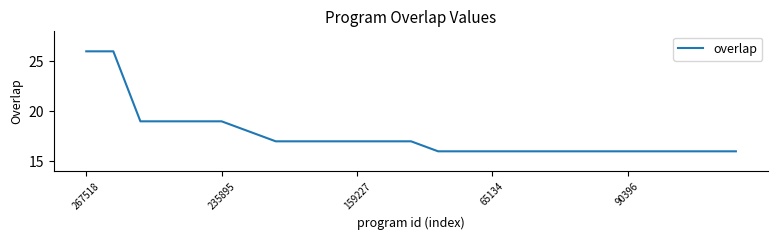

What is the difference between the maximum and minimum values?

10